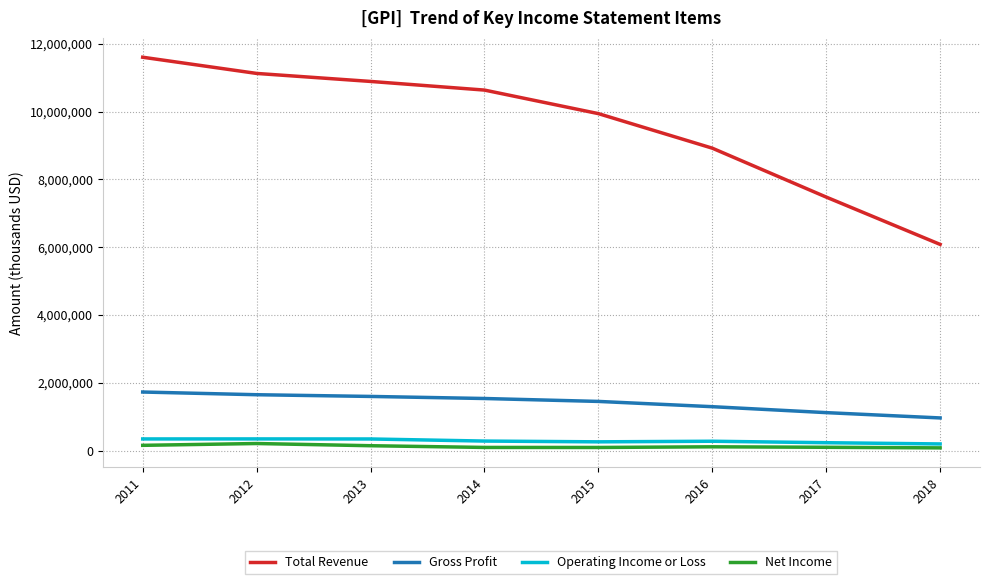

Which series changed the most between 2011 and 2018?

Total Revenue